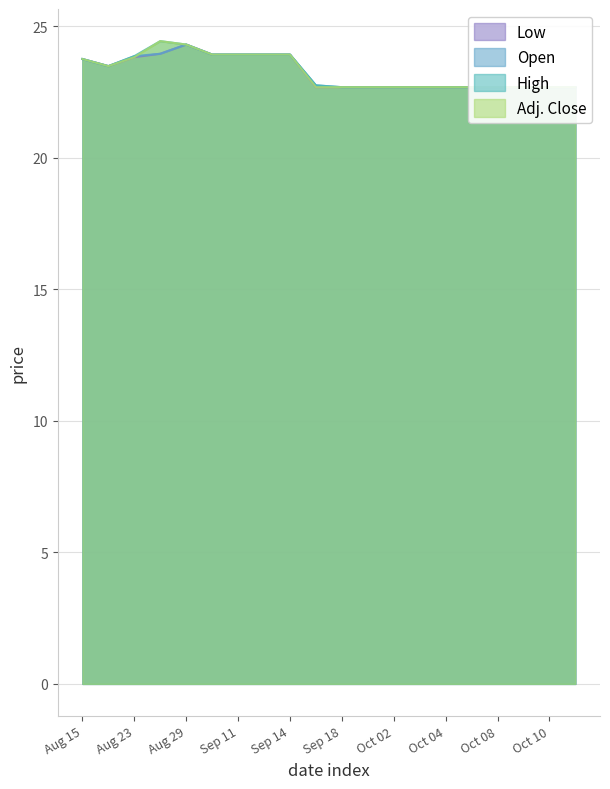

What is the sum of the Open values at Oct 04 and Oct 09?

45.4